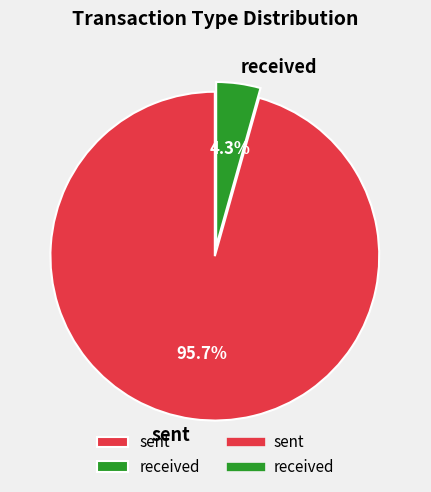

Do received and sent together represent more than half of the pie?

Yes